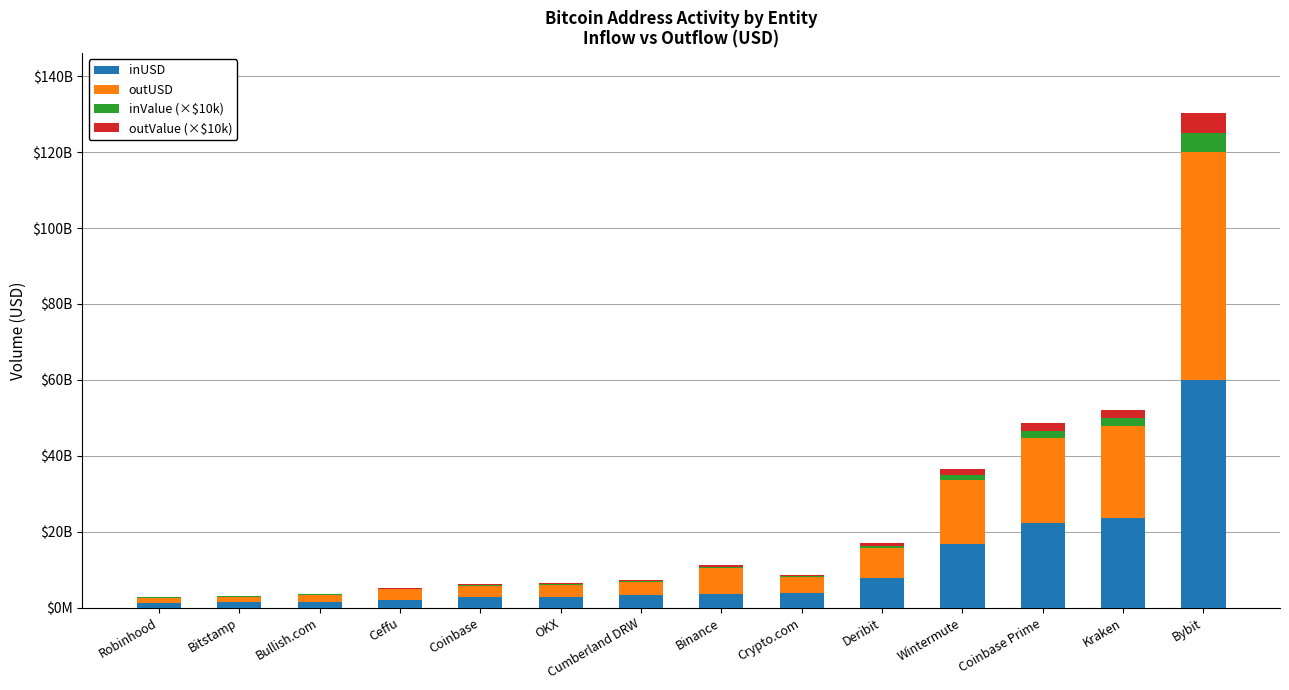

Are the bars grouped side by side (vs. stacked)?

No